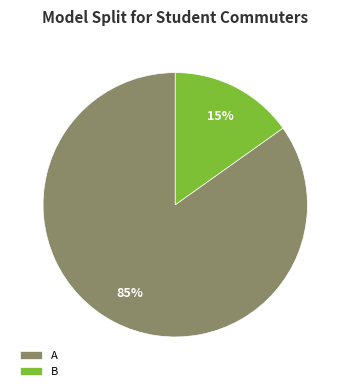

Which has a higher value, B or A?

A